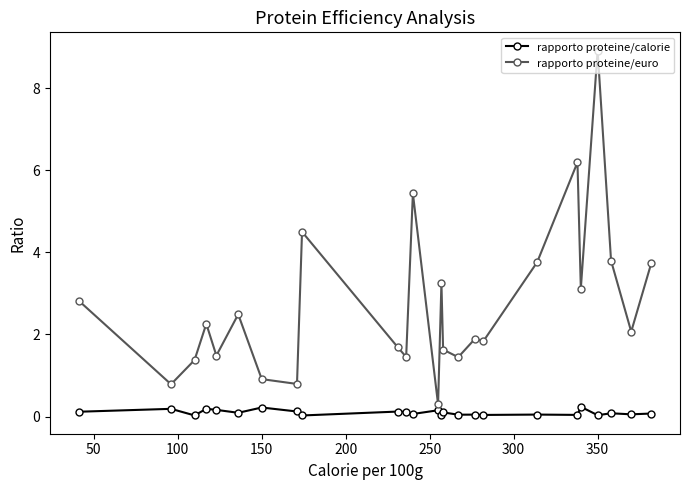

What is the difference between the maximum and minimum values in the rapporto proteine/euro series?

8.6